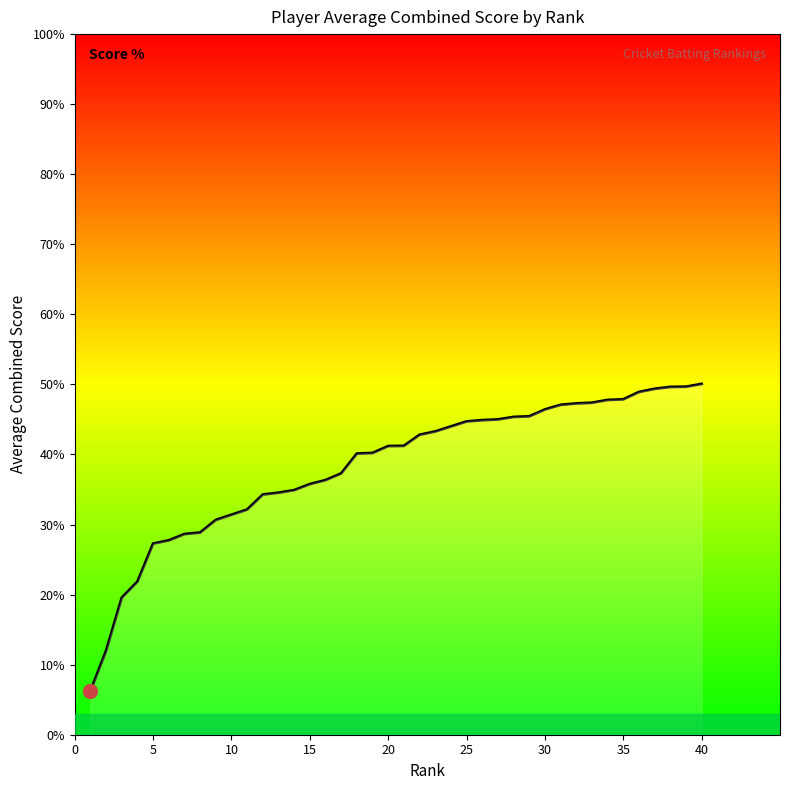

What is the maximum value shown in the chart?

50.1